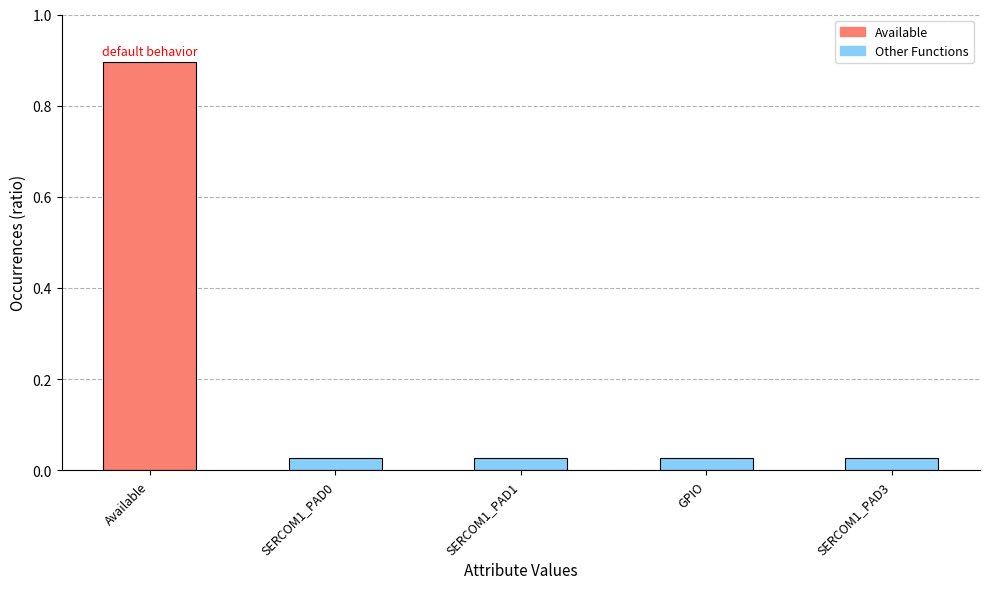

The chart shows a value of 0.9 at Available. True or false?

True